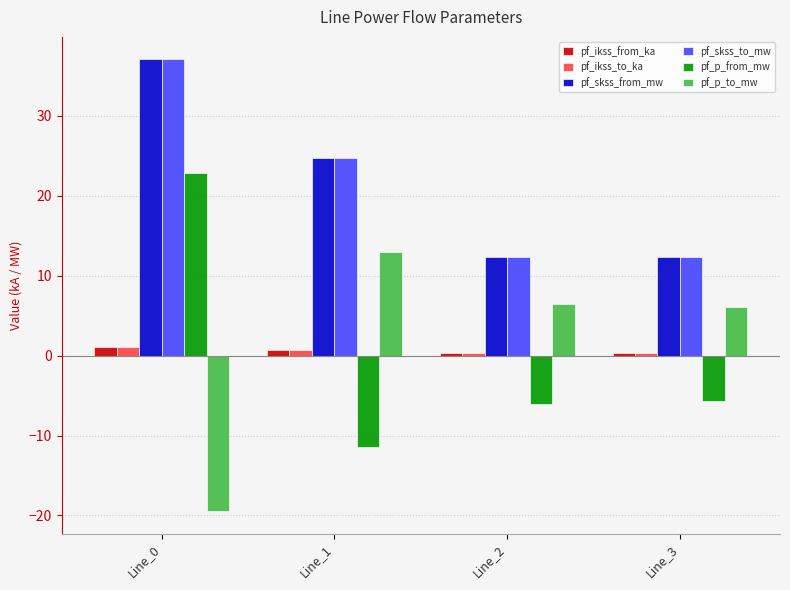

At which category is the sum across all series the highest?

Line_0